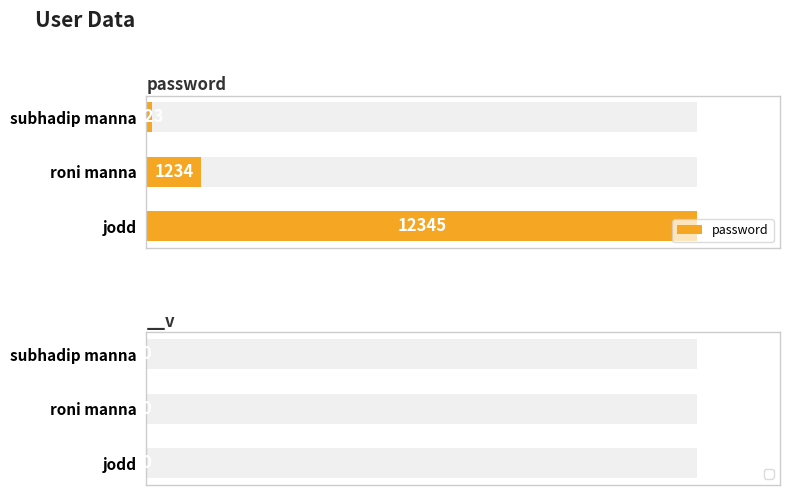

What is the greatest value displayed?

12345